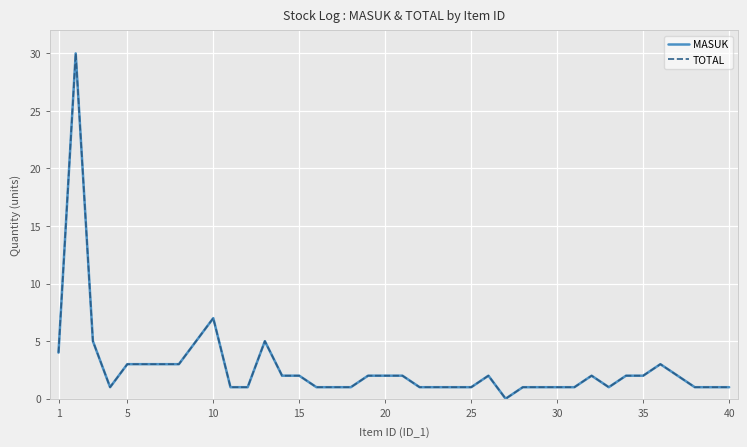

Which series has the largest total across all categories?

MASUK